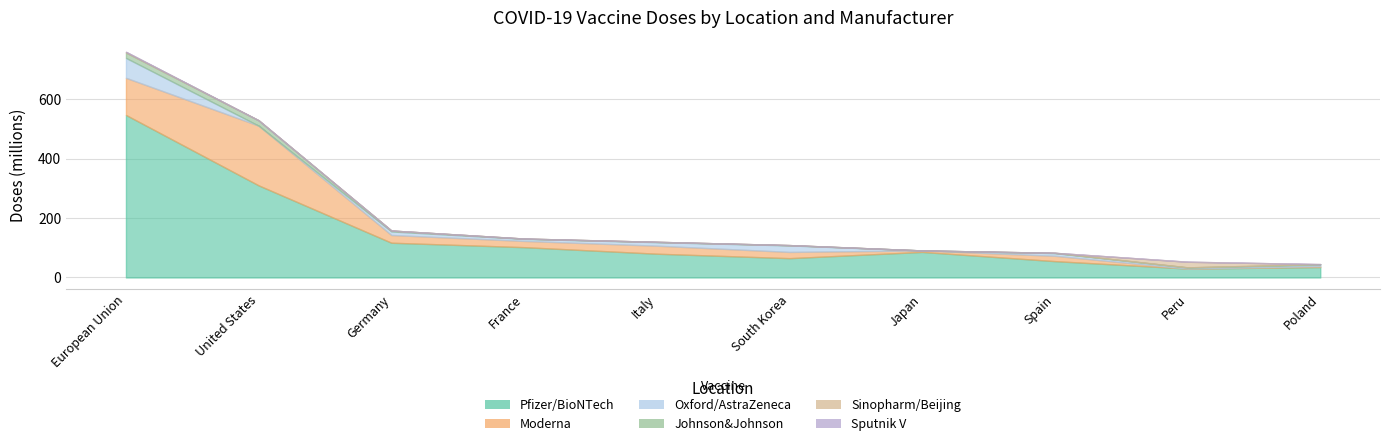

The value of Moderna at Spain is 11. True or false?

False